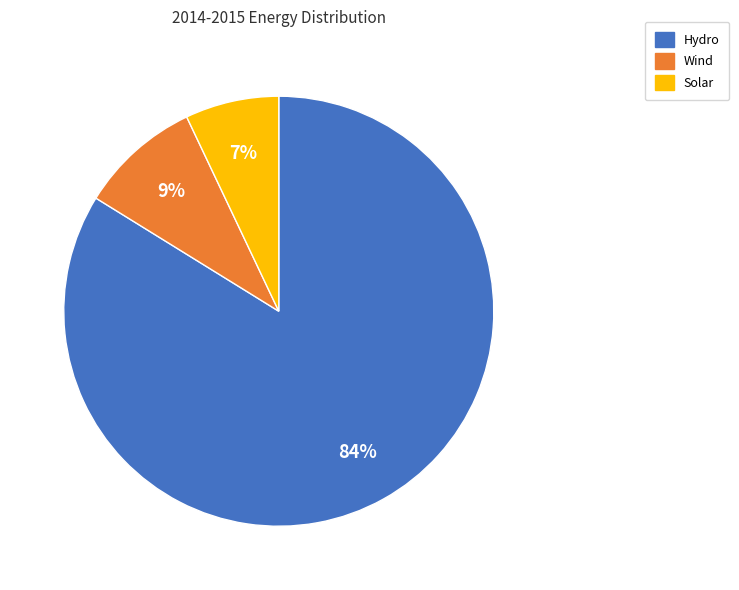

Which slice is the largest?

Hydro